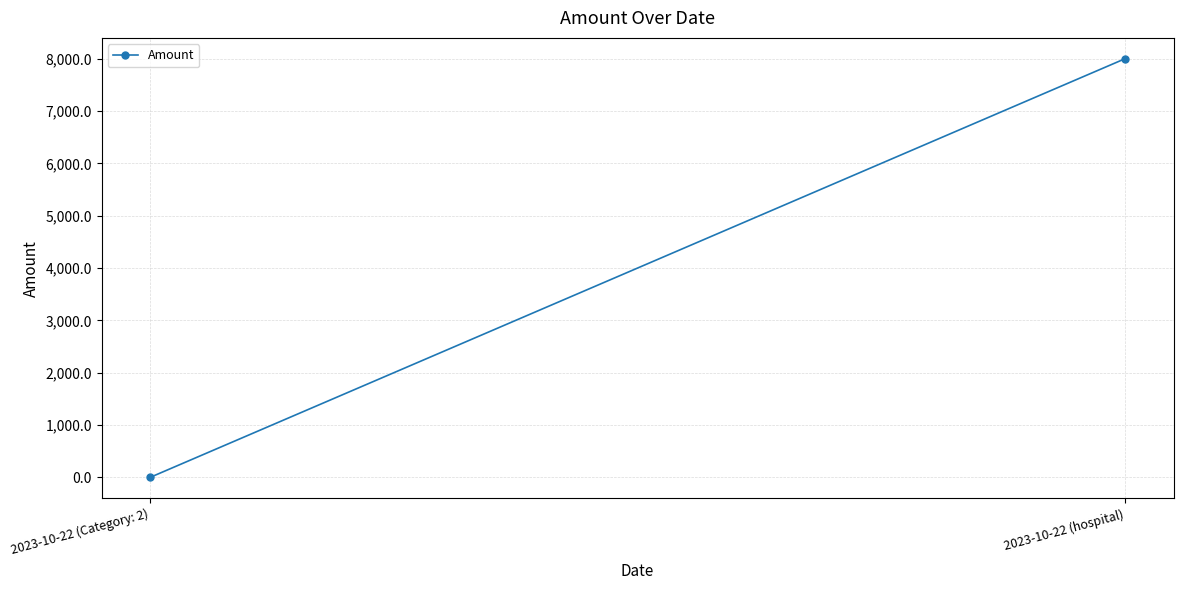

What is the value of the 1st point from the left?

1